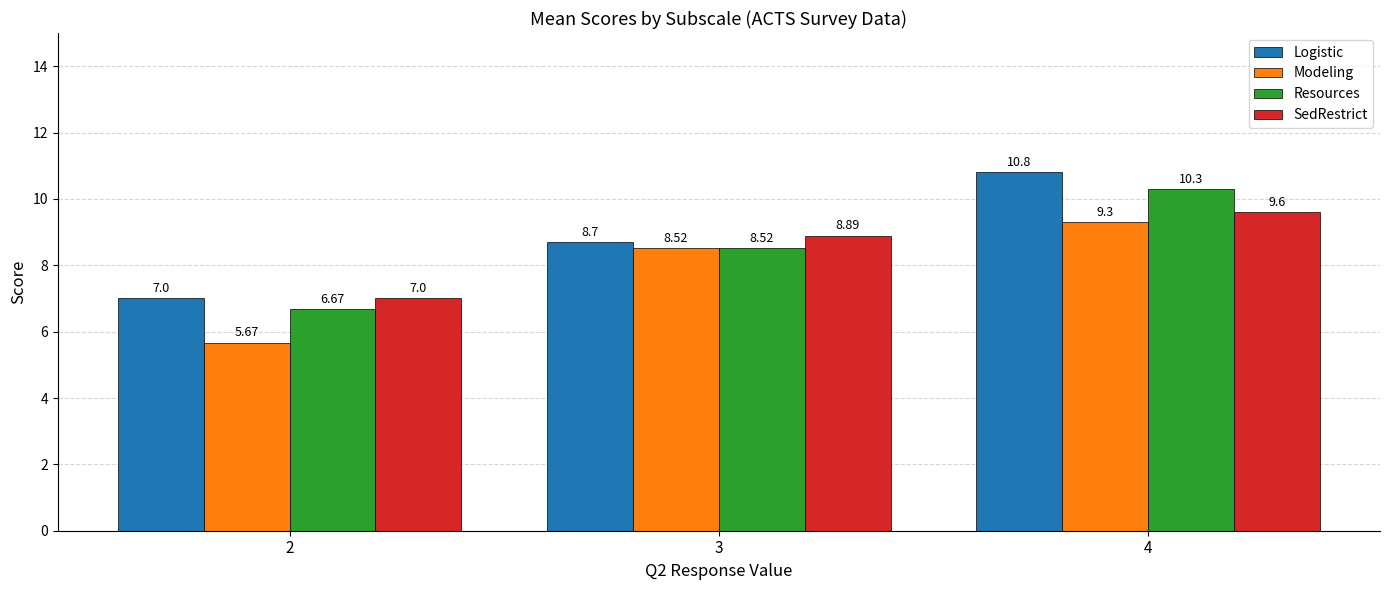

List the series in order of their peak value, highest first.

Logistic, Resources, SedRestrict, Modeling